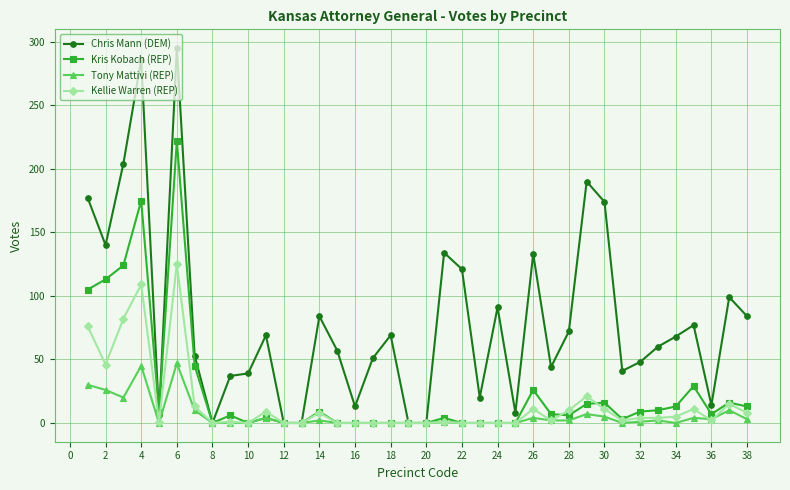

True or false: Chris Mann (DEM) has more than 1 points higher than both neighbors.

True